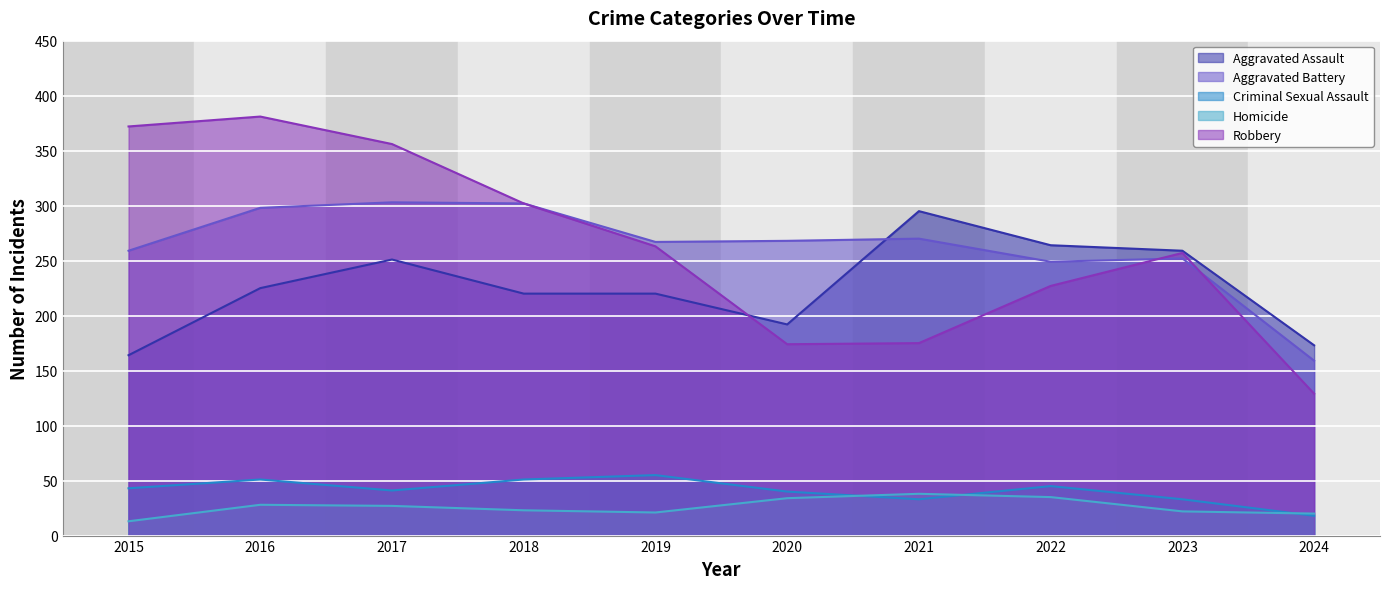

At which category does the chart reach its peak across all series?

2016